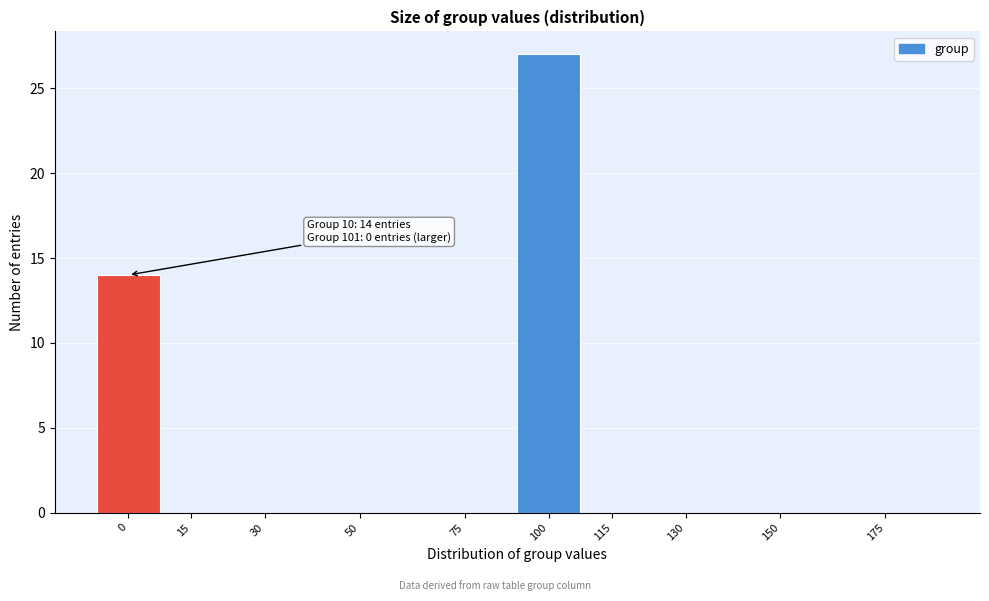

Reading left to right, what are all the values shown in this chart?

0=14	15=0	30=0	50=0	75=0	100=27	115=0	130=0	150=0	175=0